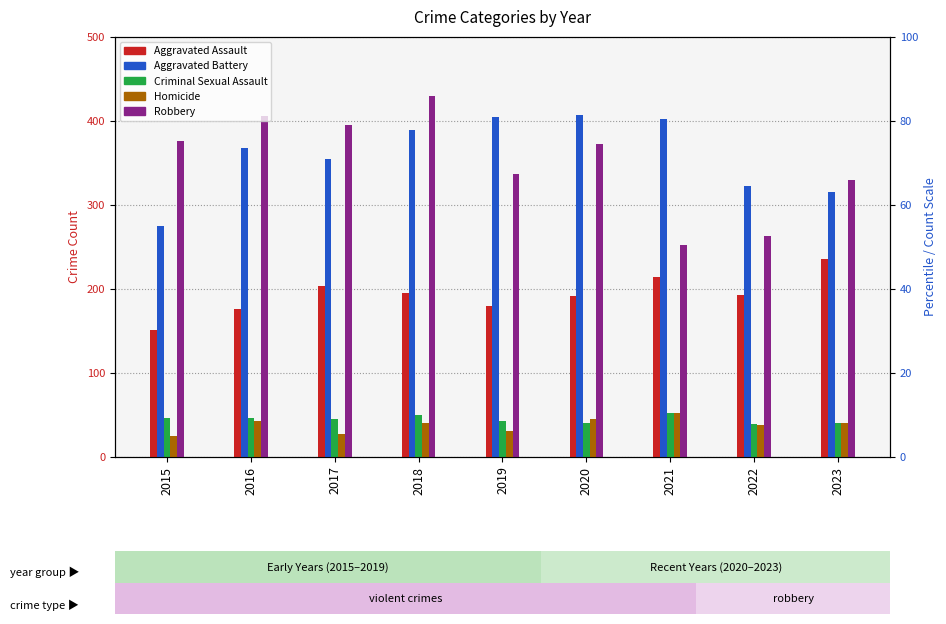

Reading right to left, extract all data points from this chart.

Aggravated Assault: 235	192	214	191	179	195	203	176	151
Aggravated Battery: 315	322	402	406	404	389	354	367	274
Criminal Sexual Assault: 40	39	52	40	42	49	45	46	46
Homicide: 40	37	52	45	30	40	27	42	25
Robbery: 329	262	252	372	336	429	395	405	376